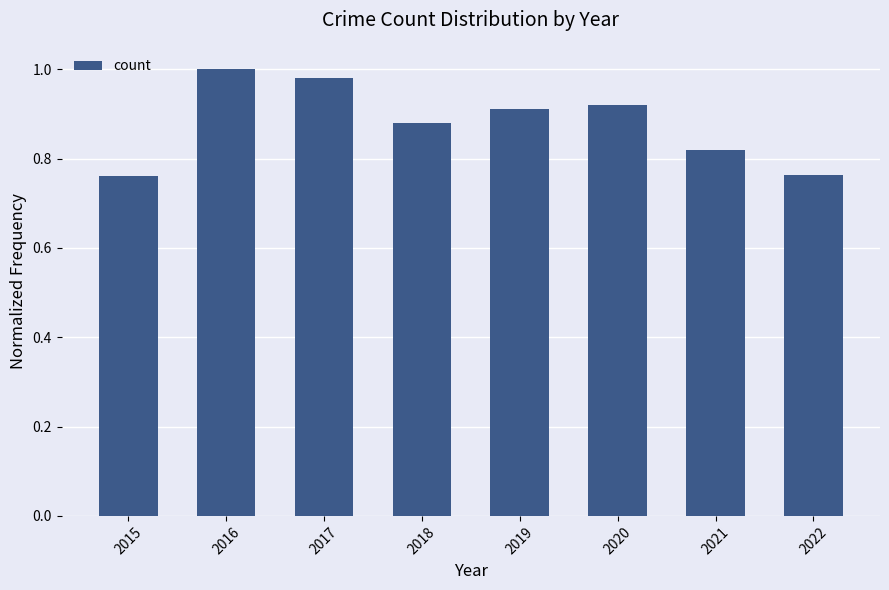

Between 2017 and 2022, which is larger?

2017